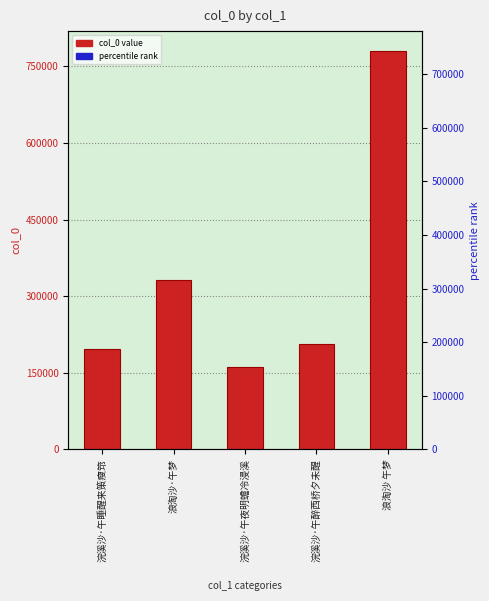

What is the difference between the values at 浣溪沙·午夜明蟾冷浸溪 and 浣溪沙·午醉西桥夕未醒?

44472